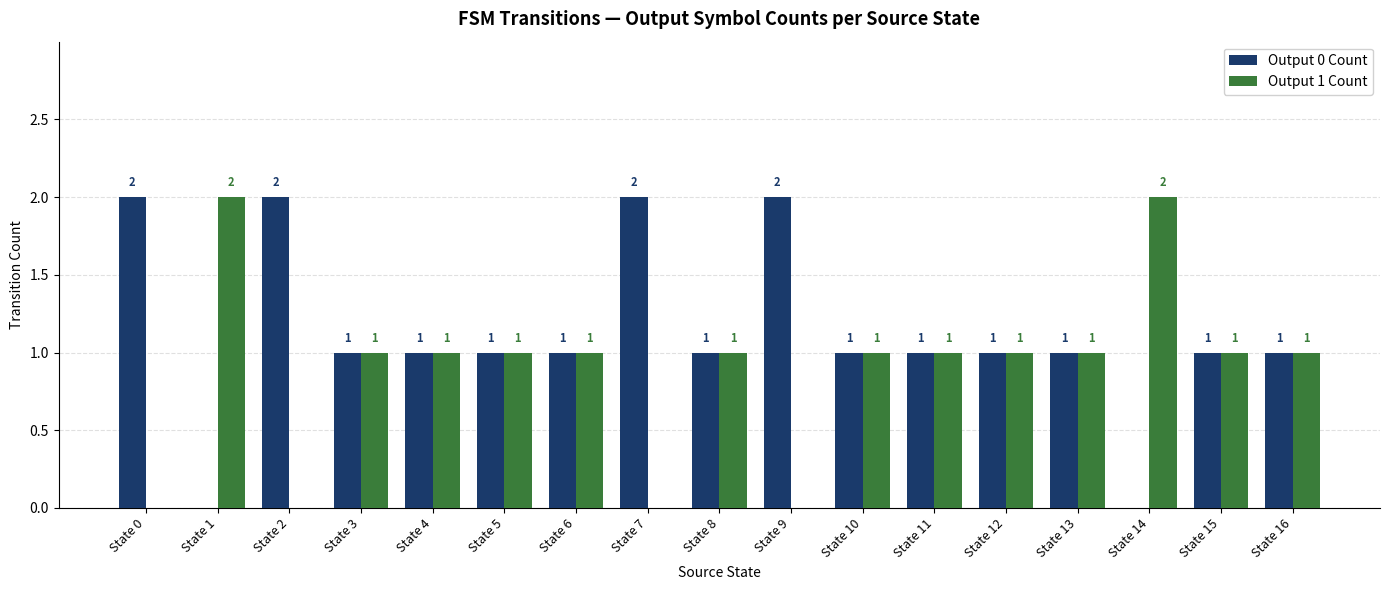

How many Output 0 Count values are between 1 and 2?

15